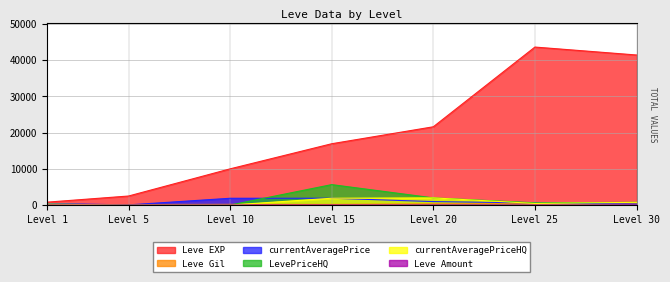

What is the highest value of the Leve EXP series?

43600